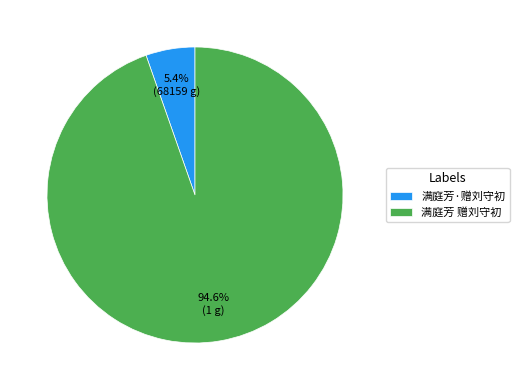

Approximately how many times larger is the value at 满庭芳·赠刘守初 compared to 满庭芳 赠刘守初?

0.1